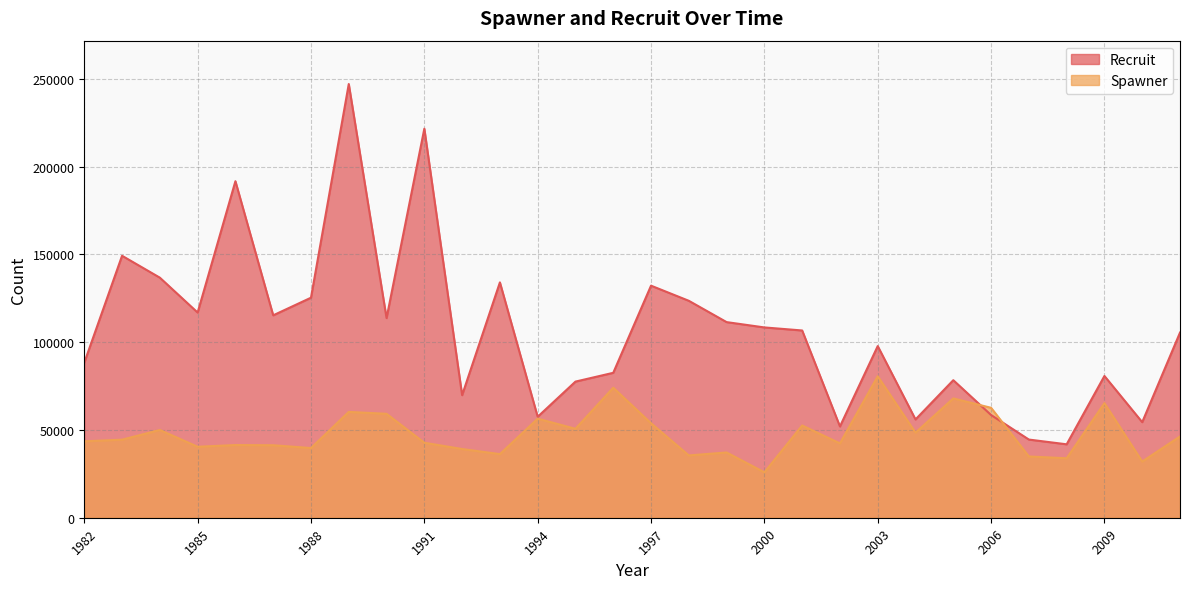

List the series in order of their overall mean, lowest first.

Spawner, Recruit